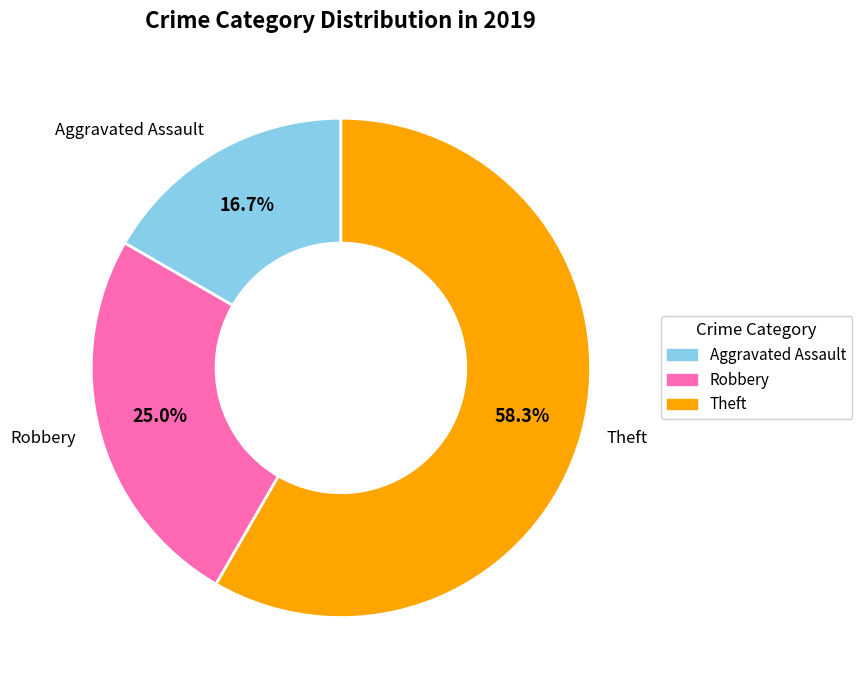

Which slice represents more than half of the pie?

Theft